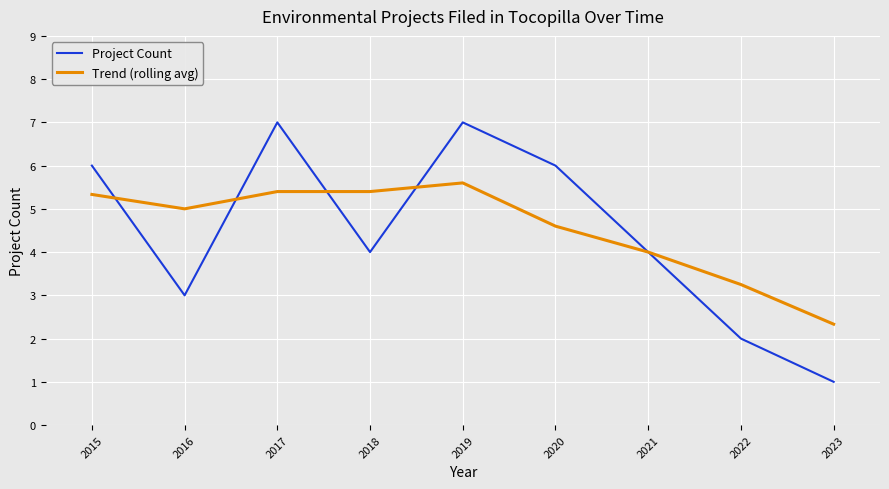

What is the average value of the Trend (rolling avg) series?

4.5